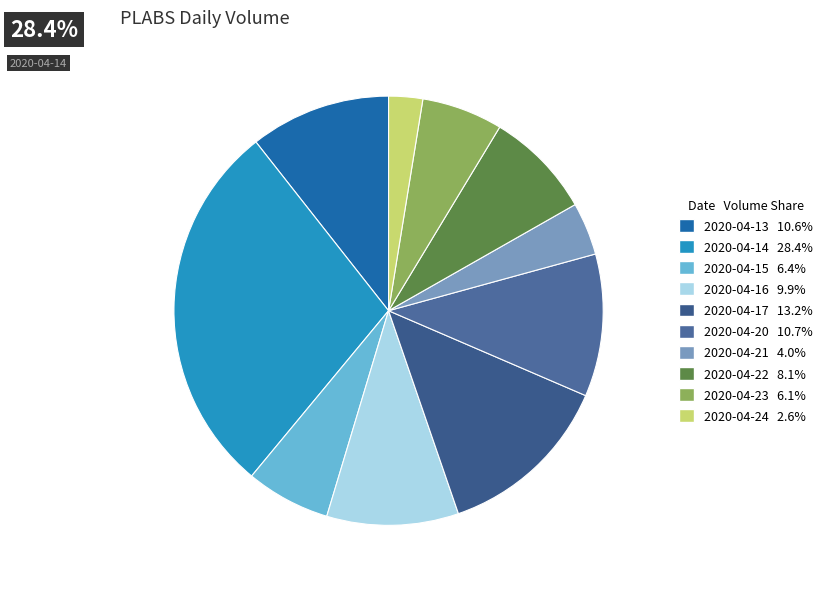

True or false: 2020-04-24 accounts for 1% of the total.

False